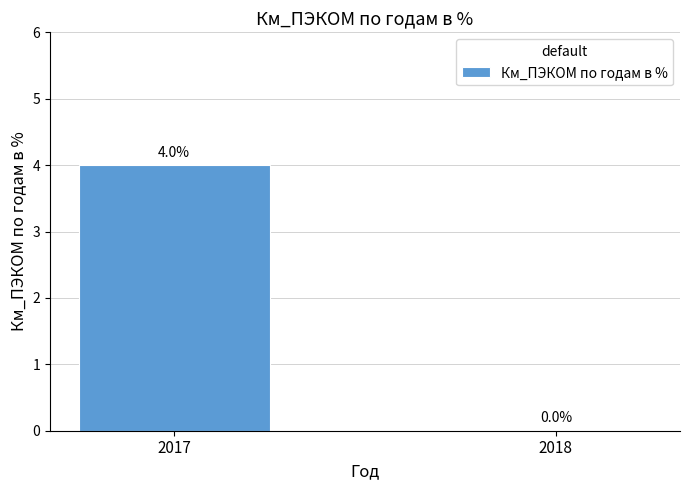

What is the sum of all values?

4